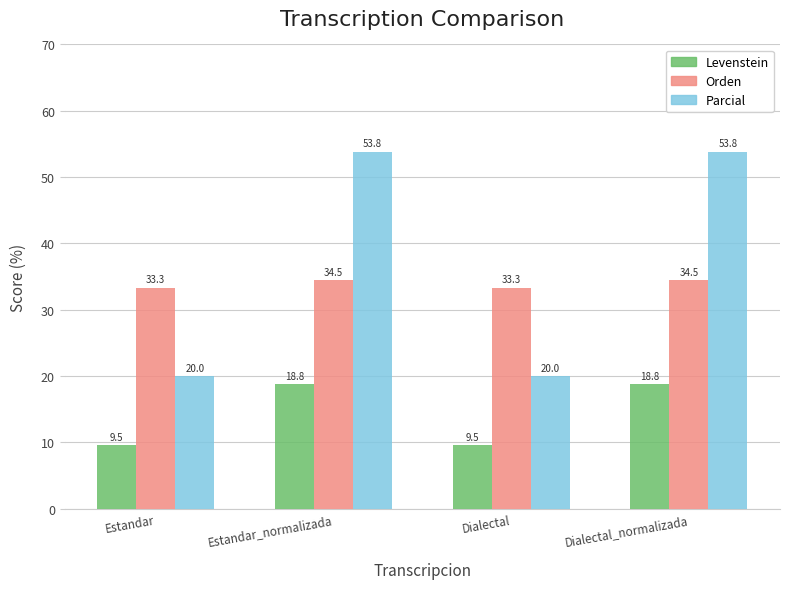

Is it true that Orden equals 24.0 at Estandar_normalizada?

False